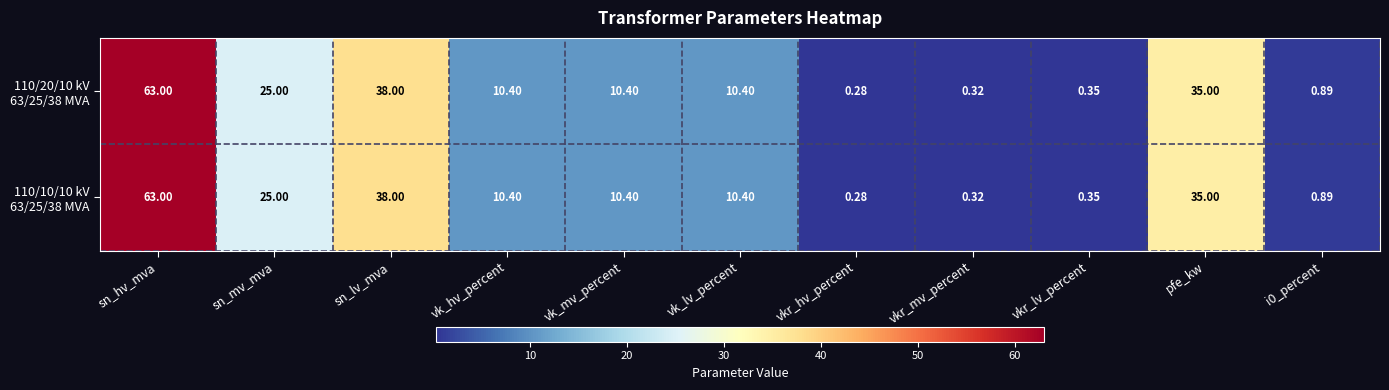

At which category is the sum across all series the highest?

sn_hv_mva